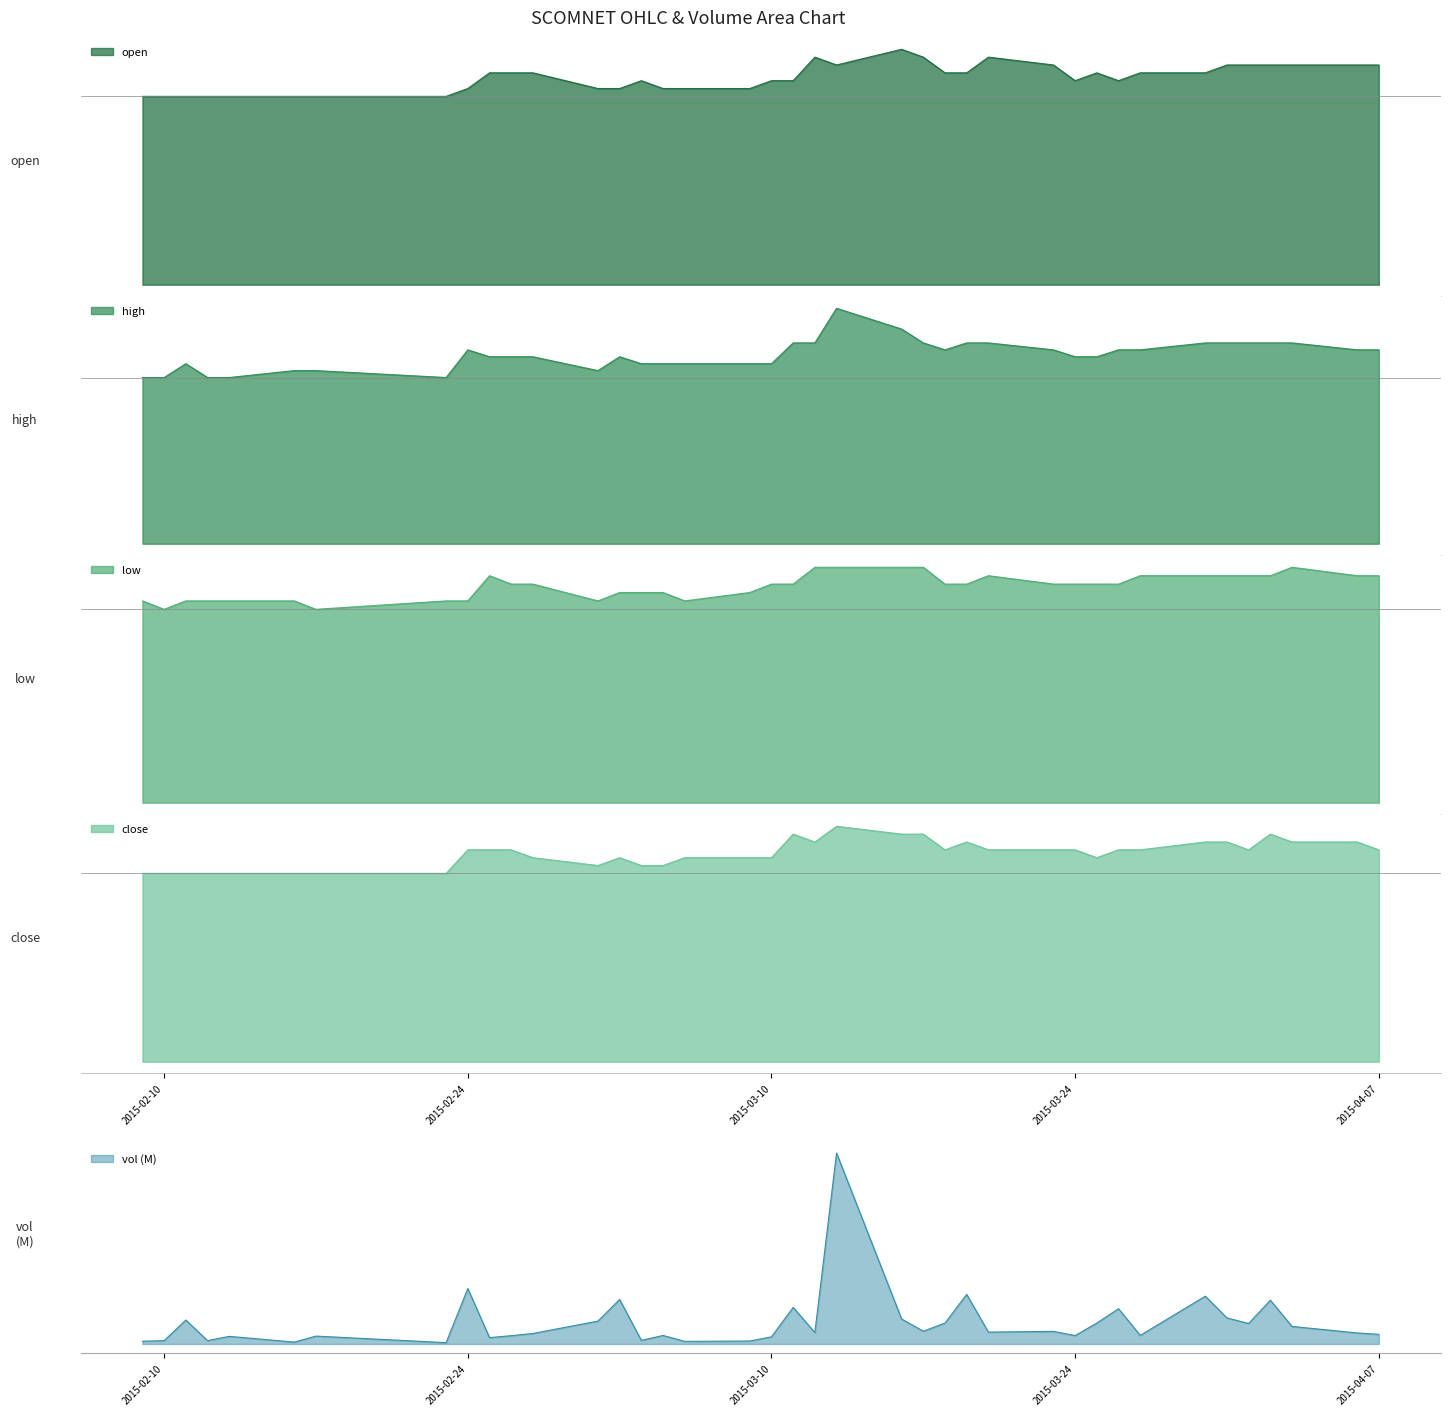

Is the value of low at 2015-02-10 greater than the value of close at 2015-03-27?

No